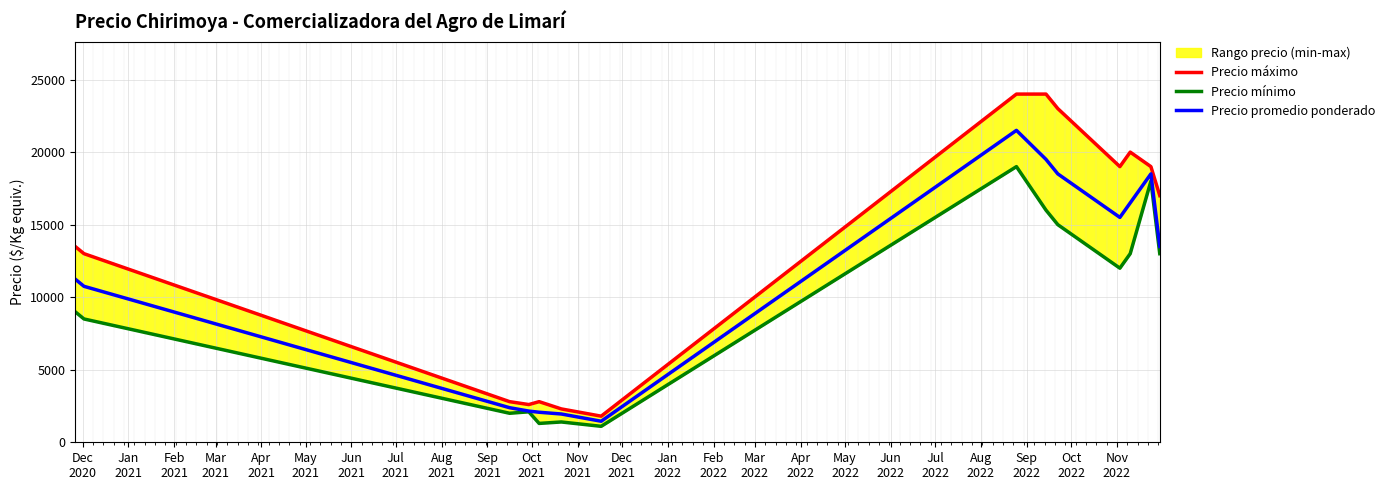

What is the maximum value for Precio promedio ponderado?

21500